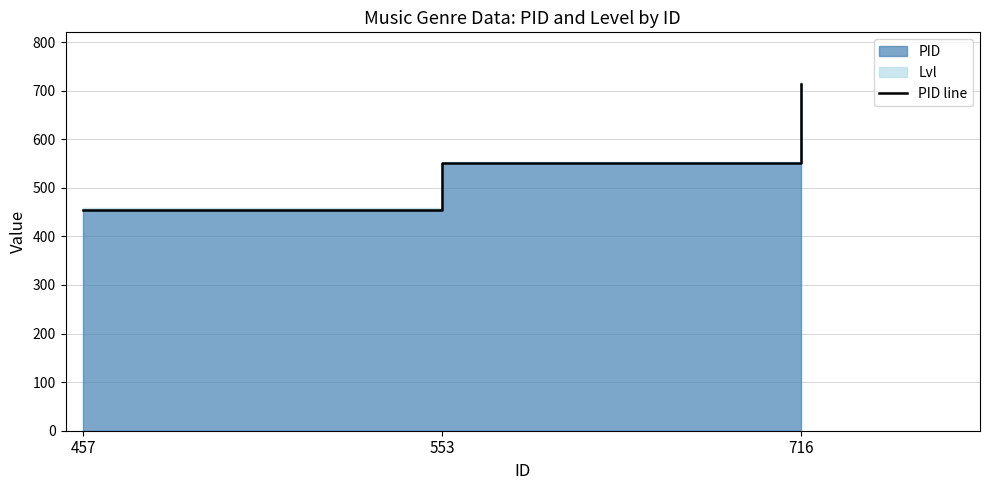

How many lines are shown in the chart?

1